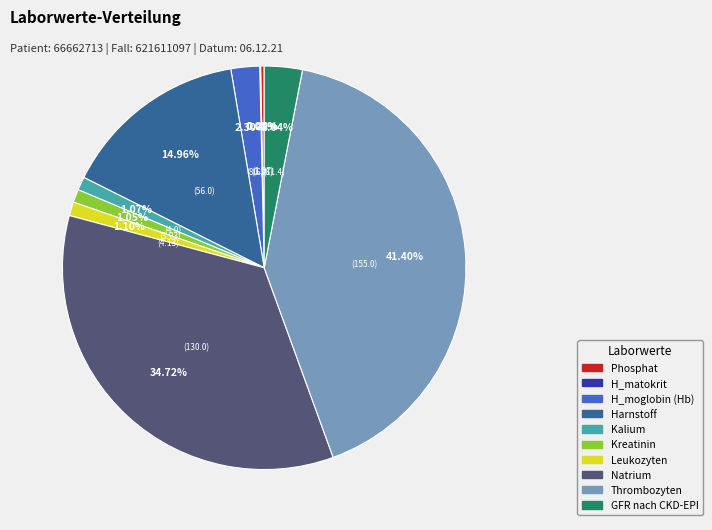

Is Kalium the majority of the pie?

No